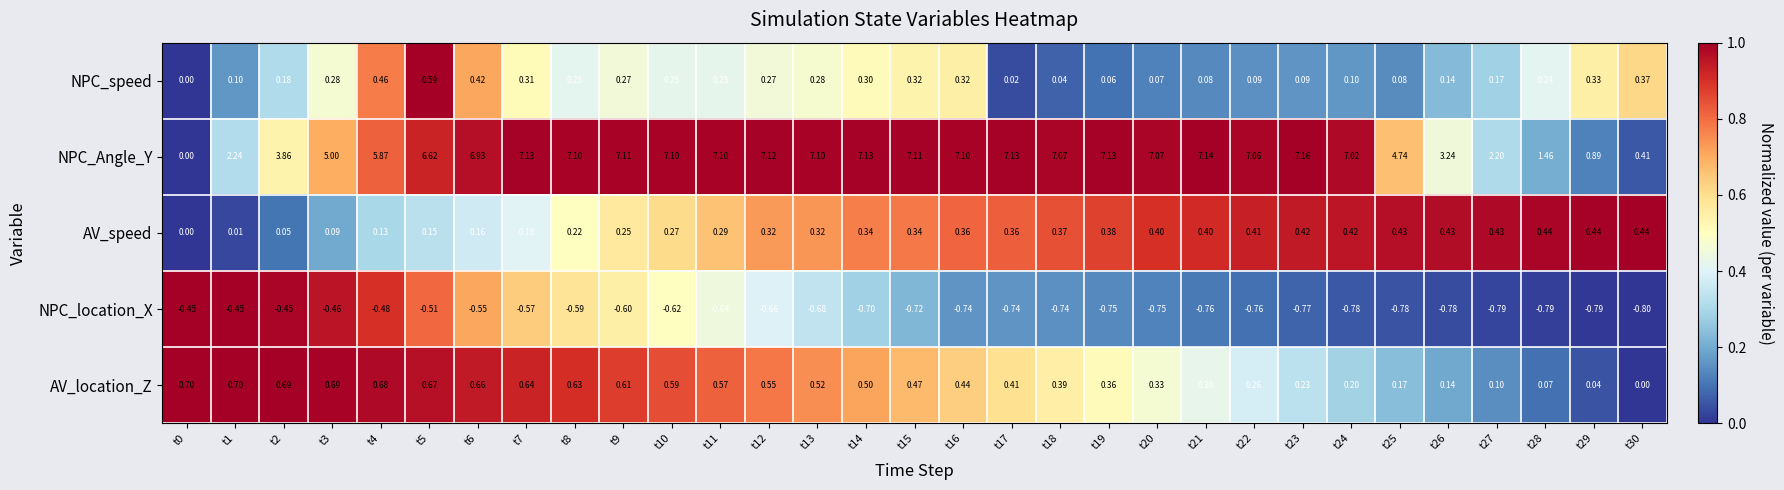

Between t20 and t26, which series saw the biggest shift?

NPC_Angle_Y